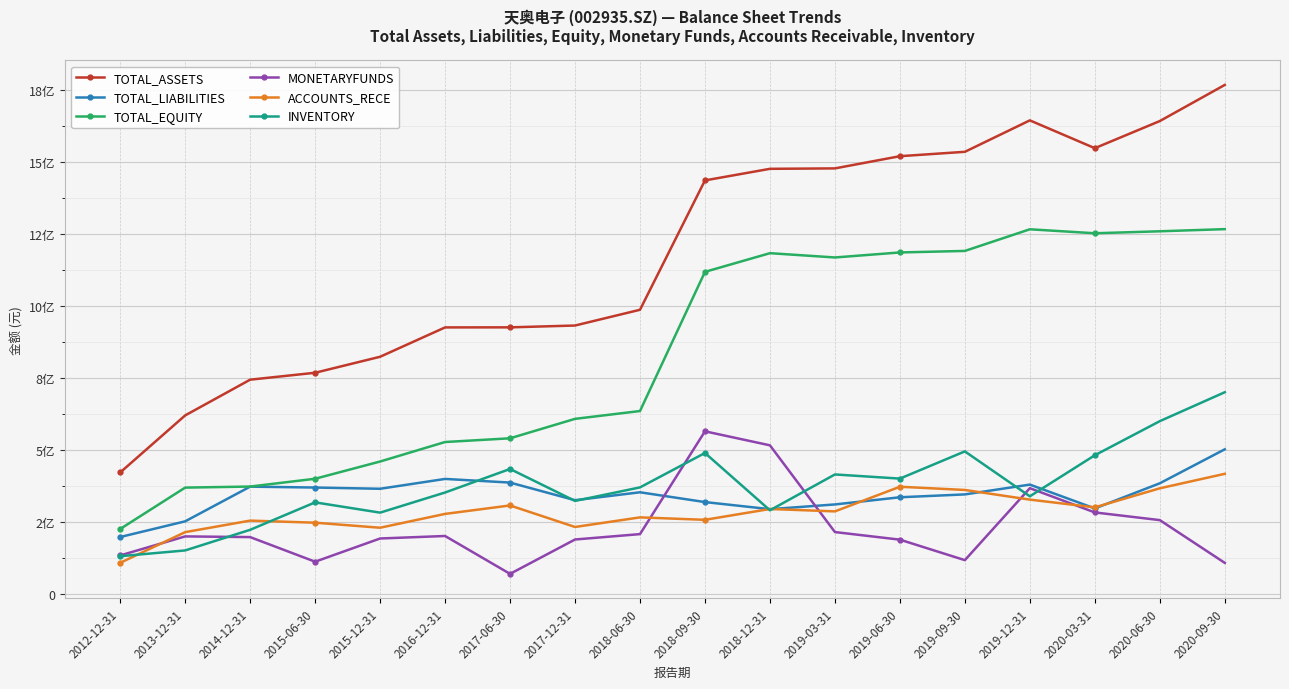

What is the smallest value displayed?

68349591.5